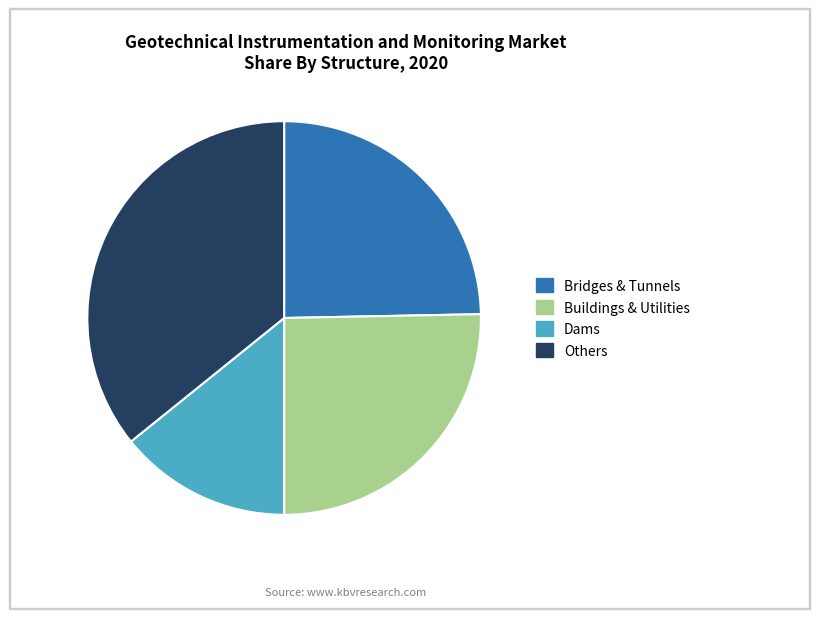

Rank the categories by value from highest to lowest.

Others, Buildings & Utilities, Bridges & Tunnels, Dams